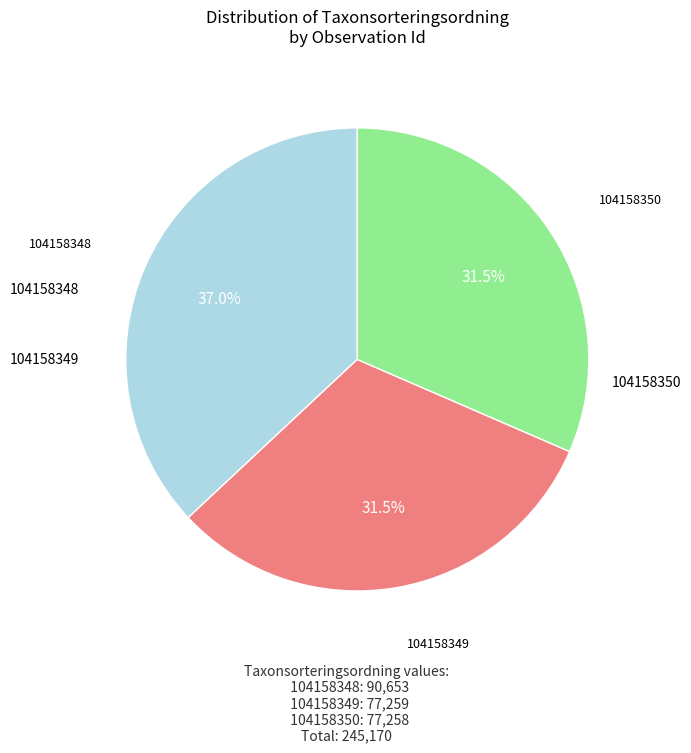

How many segments does this pie chart have?

3